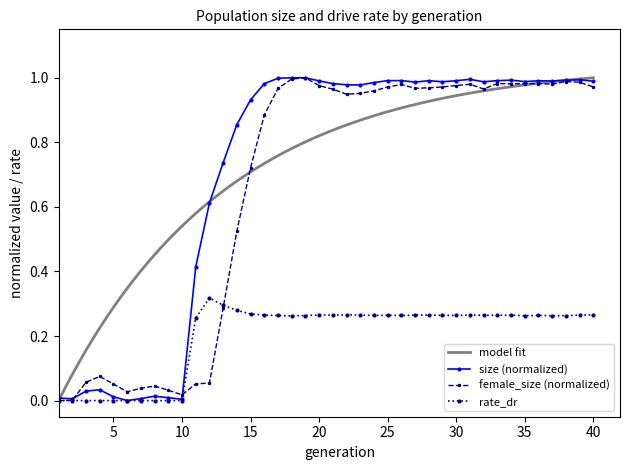

How many intersections are there between female_size and size?

2